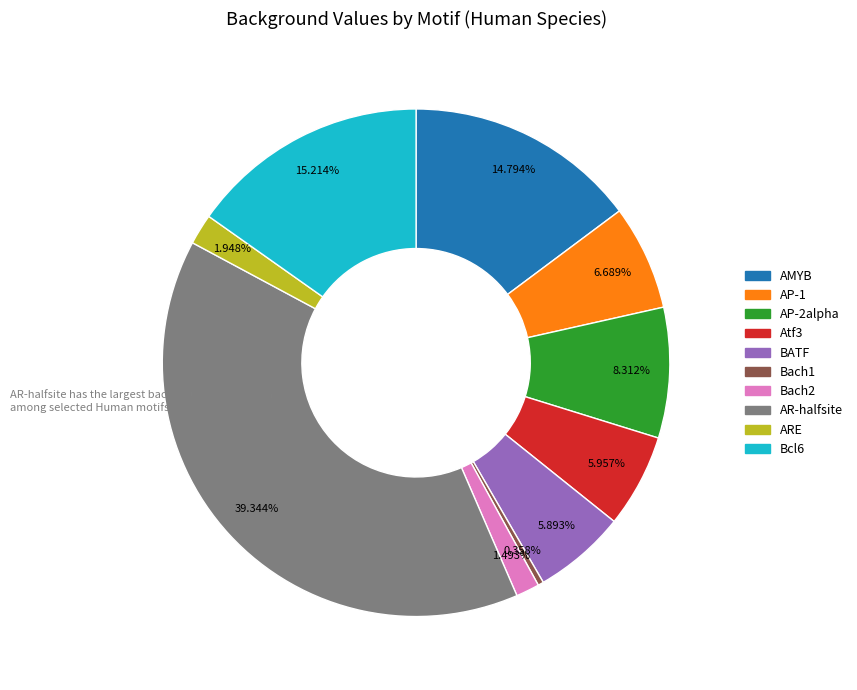

To the nearest percent, what percentage of the pie is AR-halfsite?

39%